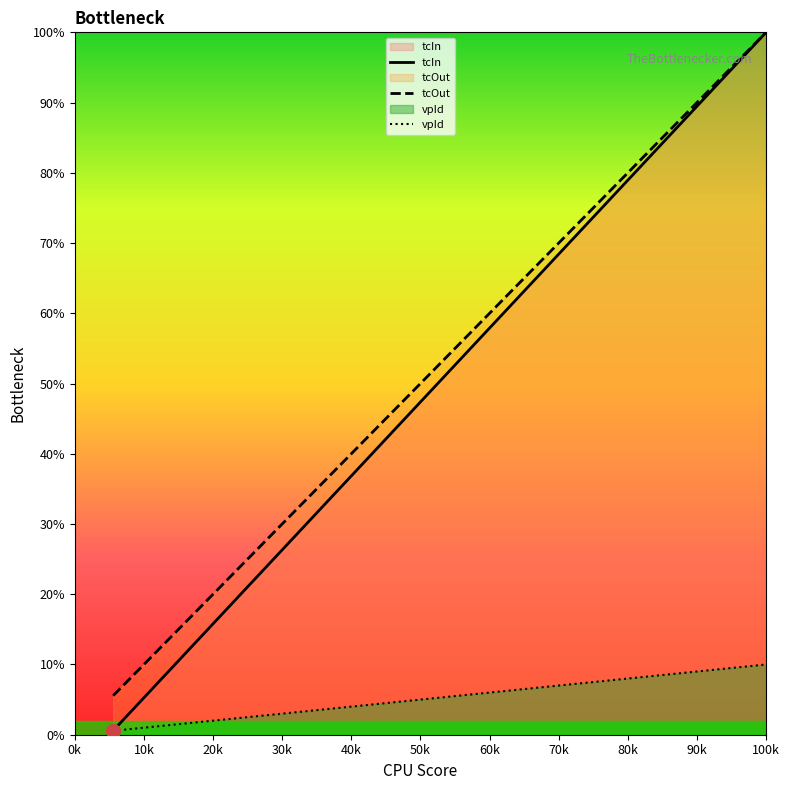

At 50k, list the series in order from largest to smallest.

tcOut, tcIn, vpId